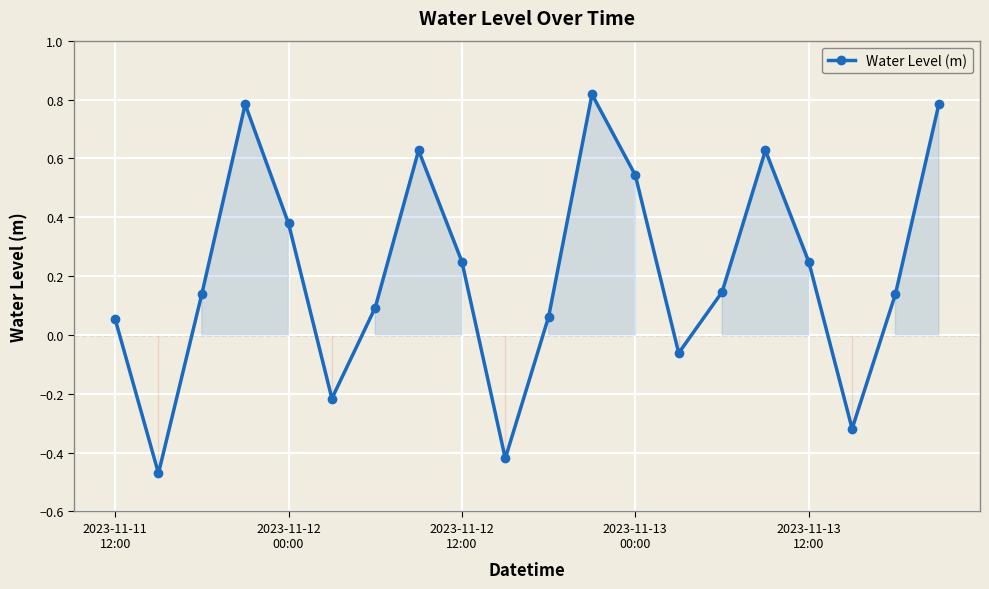

How many interior local valleys (lower than both neighbors) does the data have?

5